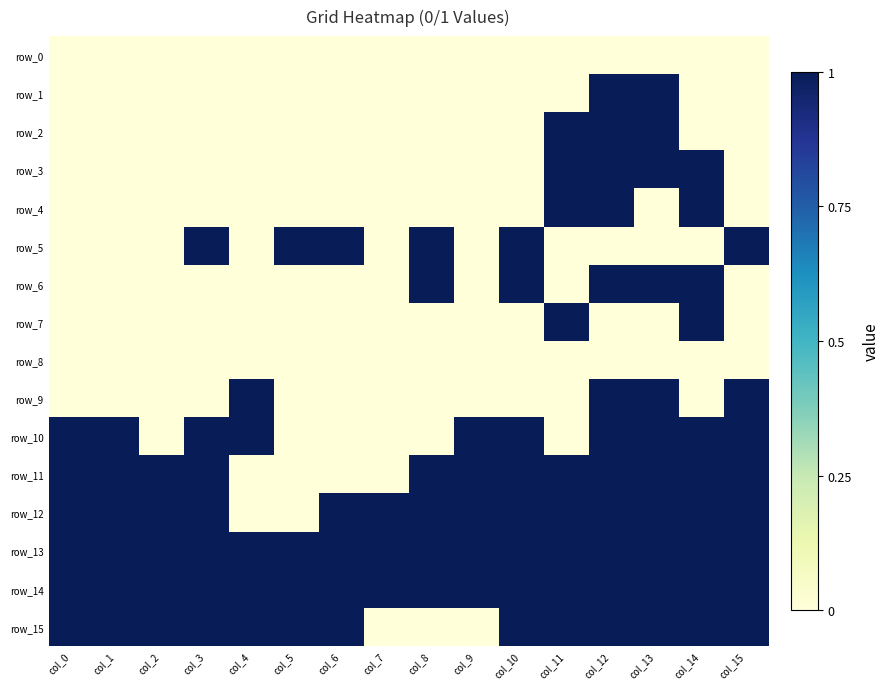

Is the value of row_3 at col_9 greater than the value of row_14 at col_5?

No